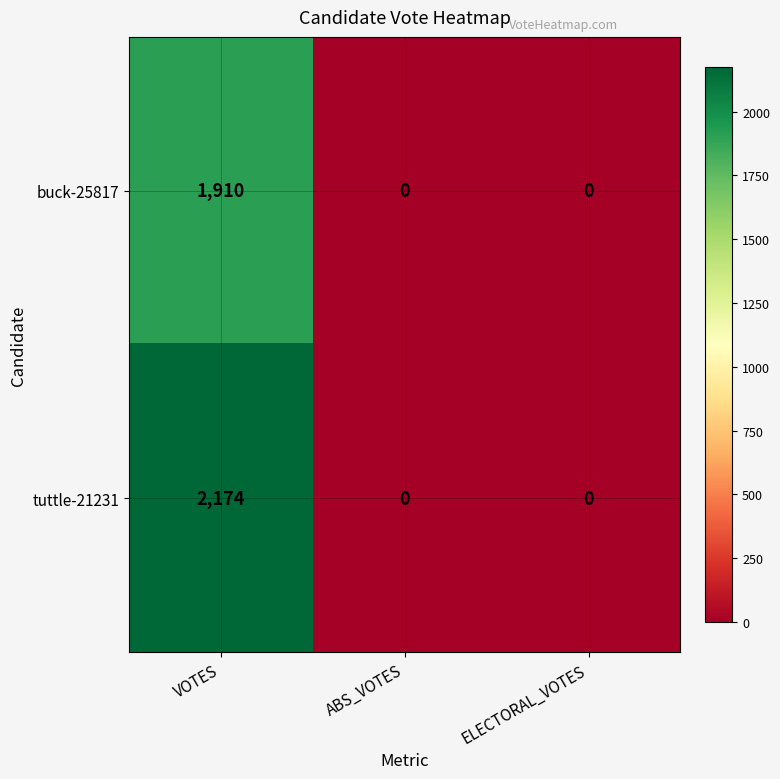

Reading right to left, list all the values displayed in this chart.

buck-25817: ELECTORAL_VOTES=0	ABS_VOTES=0	VOTES=1910
tuttle-21231: ELECTORAL_VOTES=0	ABS_VOTES=0	VOTES=2174